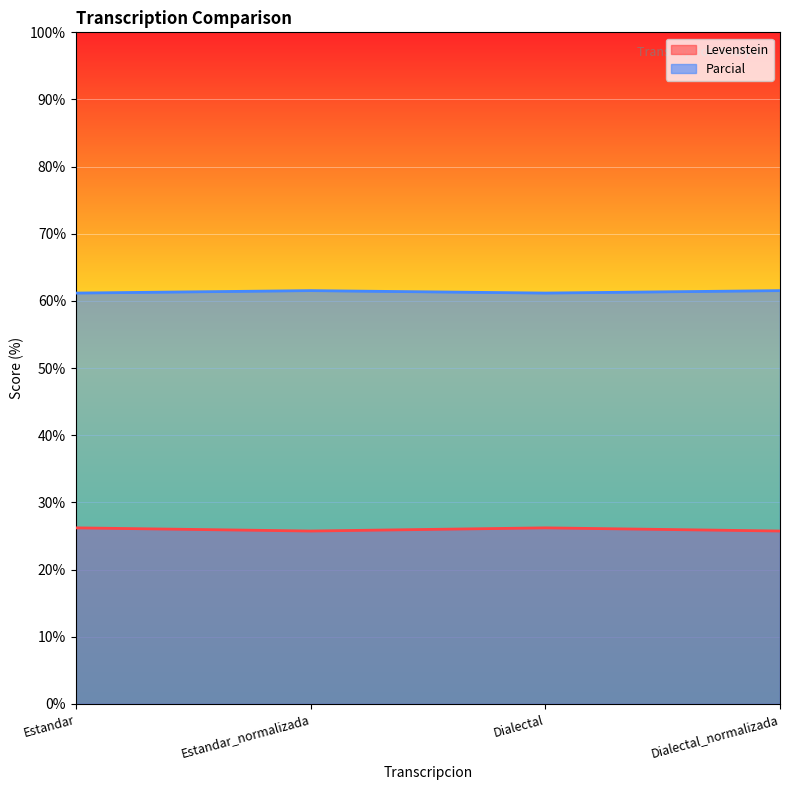

What is the value of the Levenstein point at the 3rd from the left?

26.2